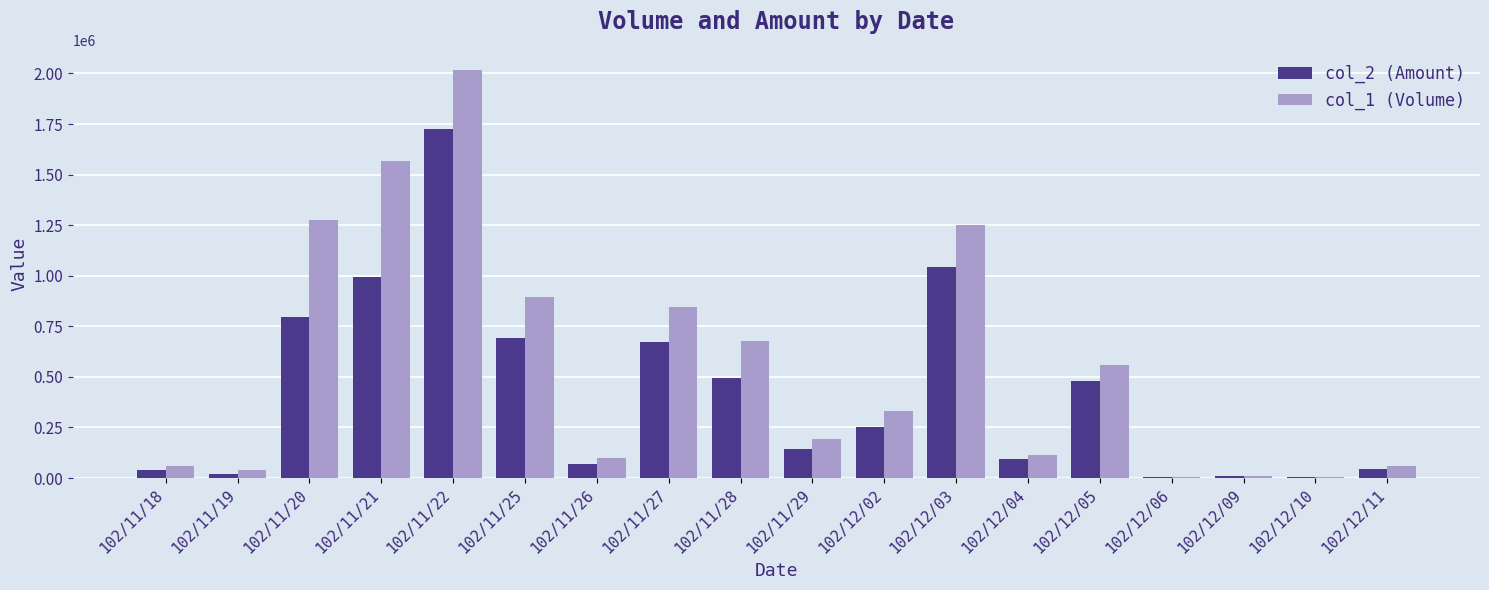

Between 102/11/26 and 102/11/28, which series saw the biggest shift?

col_1 (Volume)